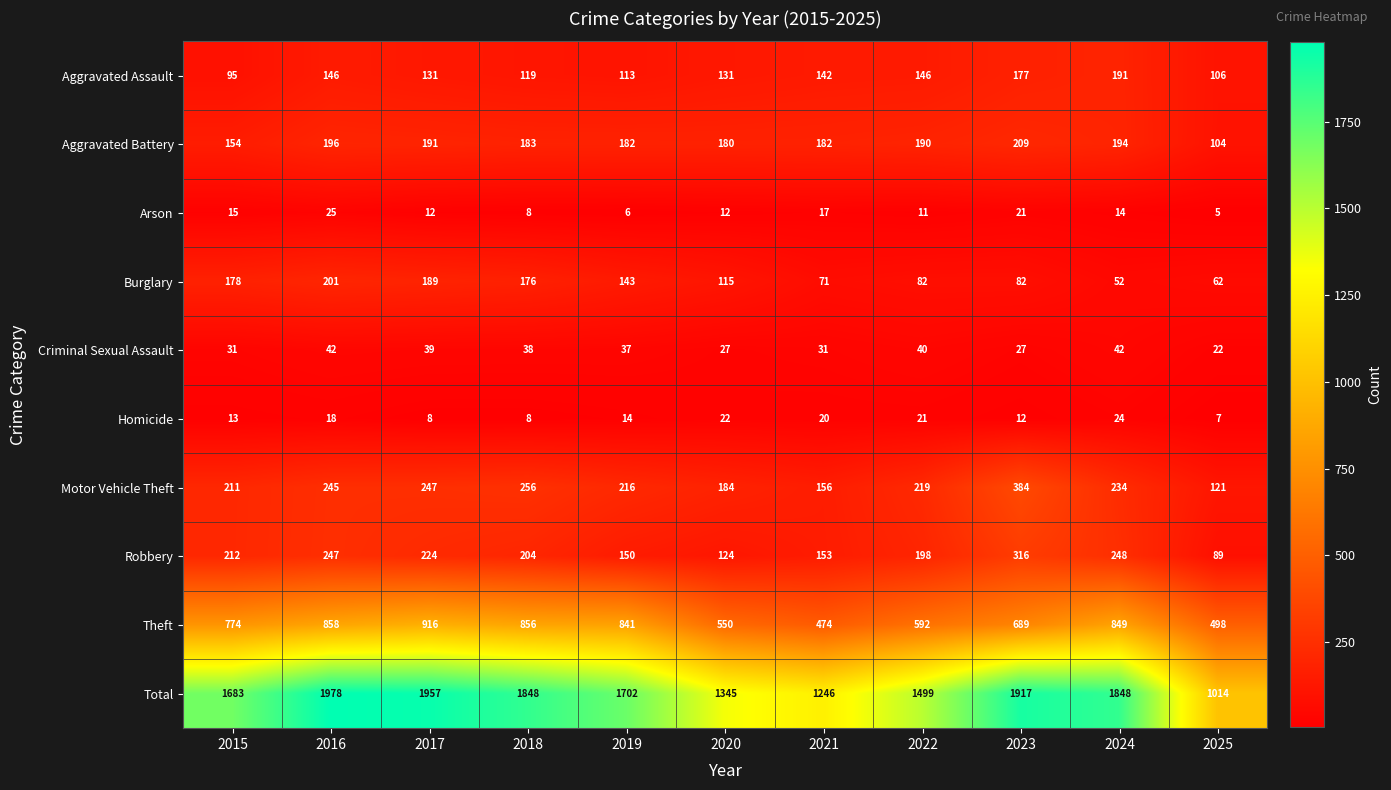

What is the sum of the Motor Vehicle Theft values at 2017 and 2021?

403